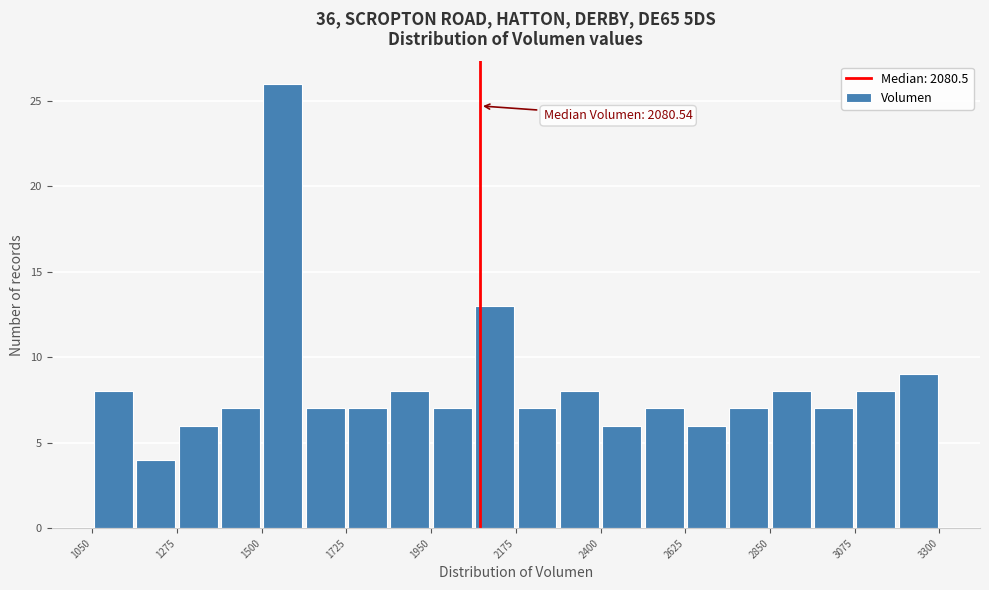

Around what value on the x-axis is the tallest bar? Give the approximate position of its centre, as read against the axis.

1550